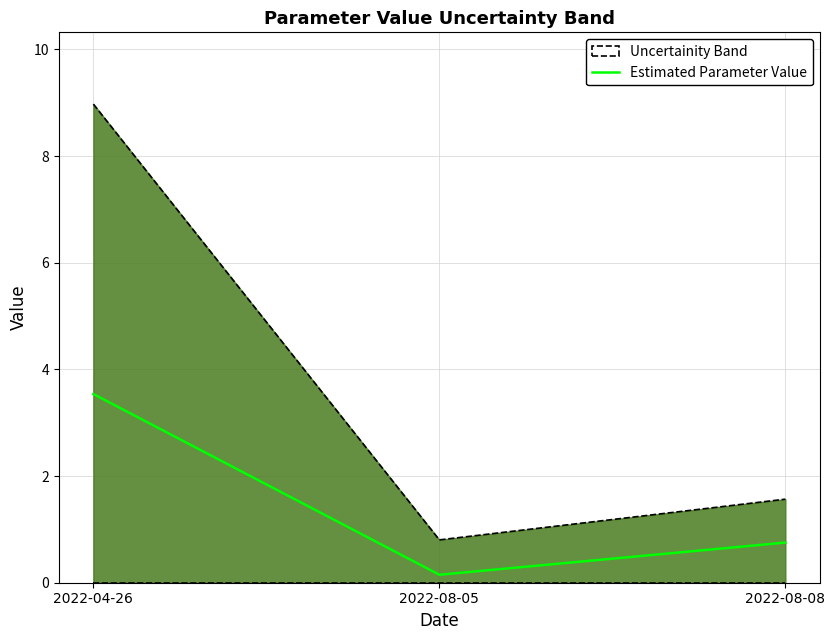

Where does the Uncertainity Band series first go above 1?

2022-04-26